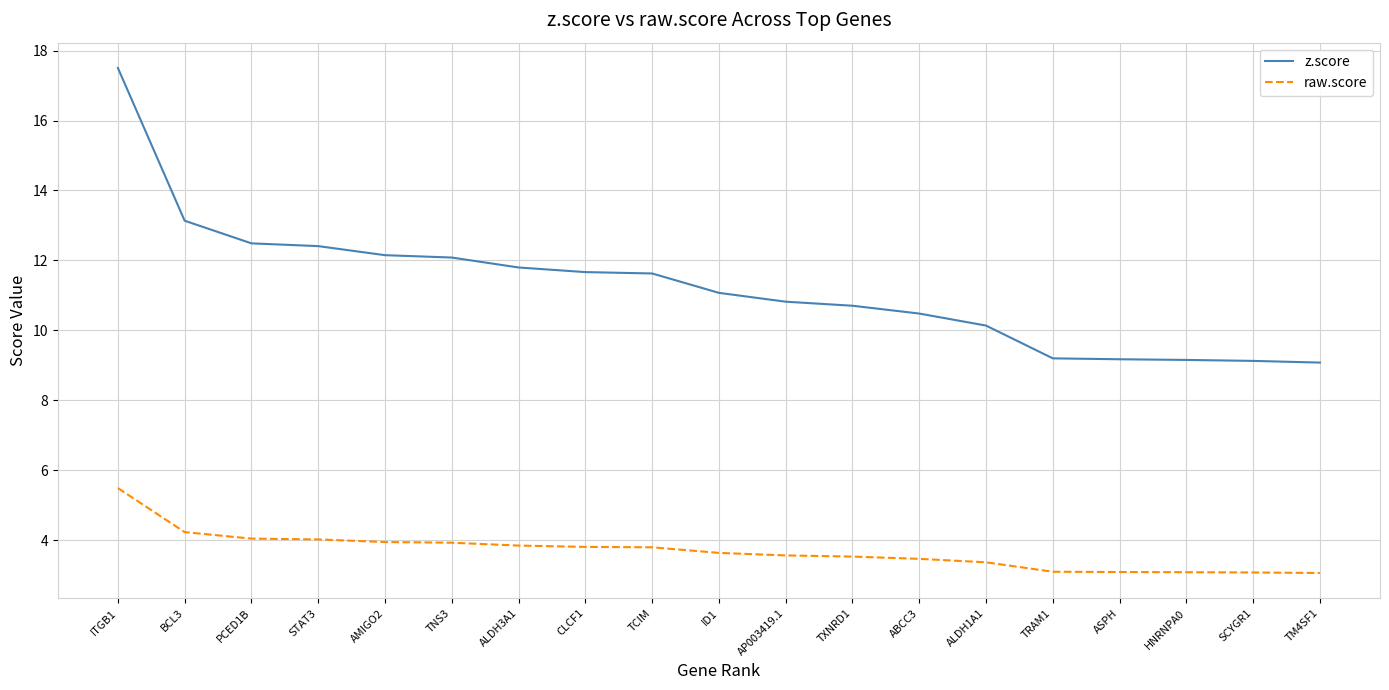

What is the average value of the z.score series?

11.3